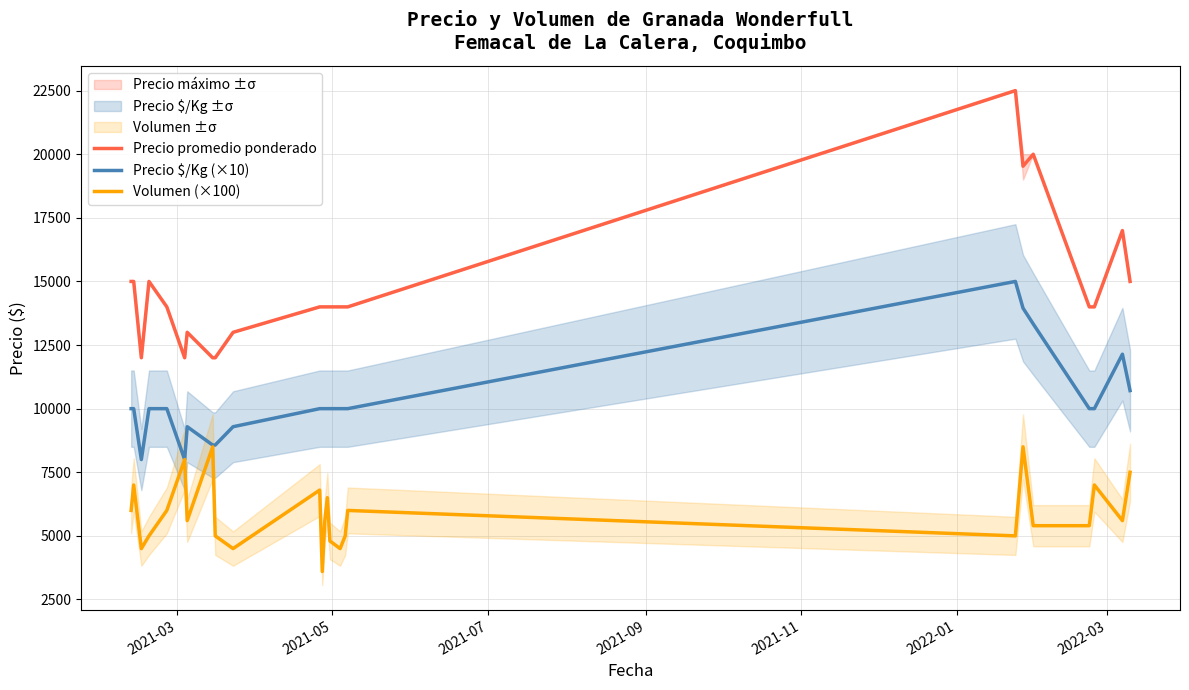

True or false: Volumen (×100) and Precio $/Kg (×10) intersect in this chart.

False